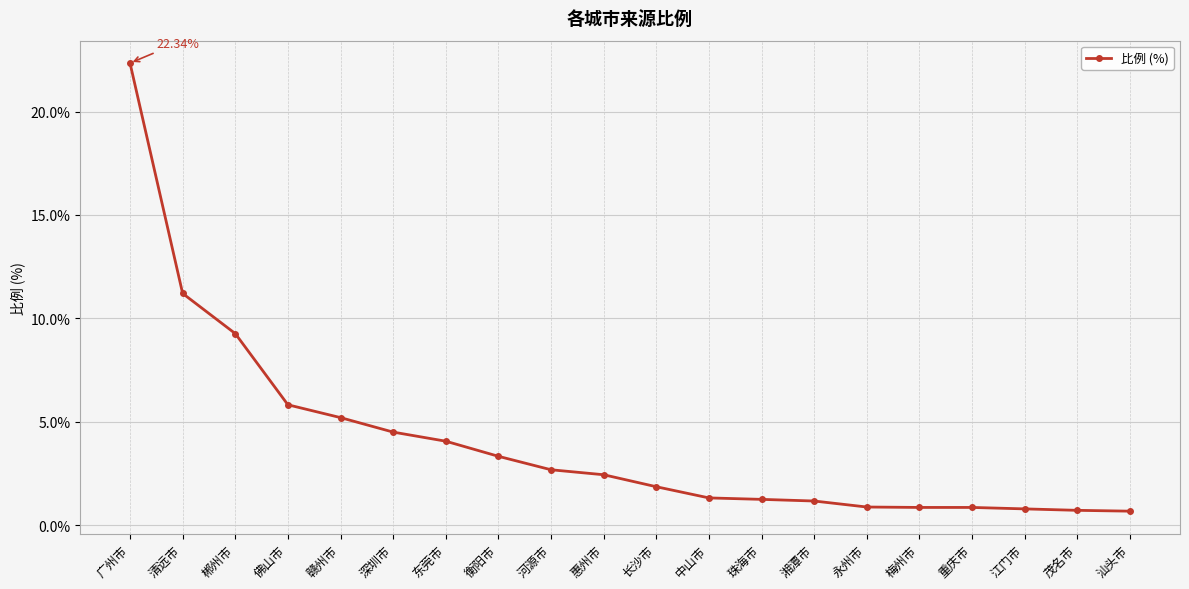

What is the average value?

4.1